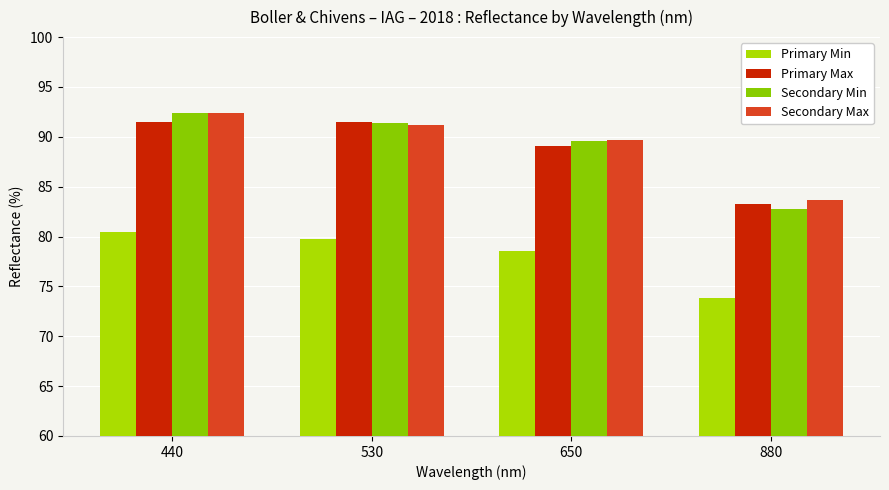

True or false: Secondary Max has a value of 150.5 at 650.

False